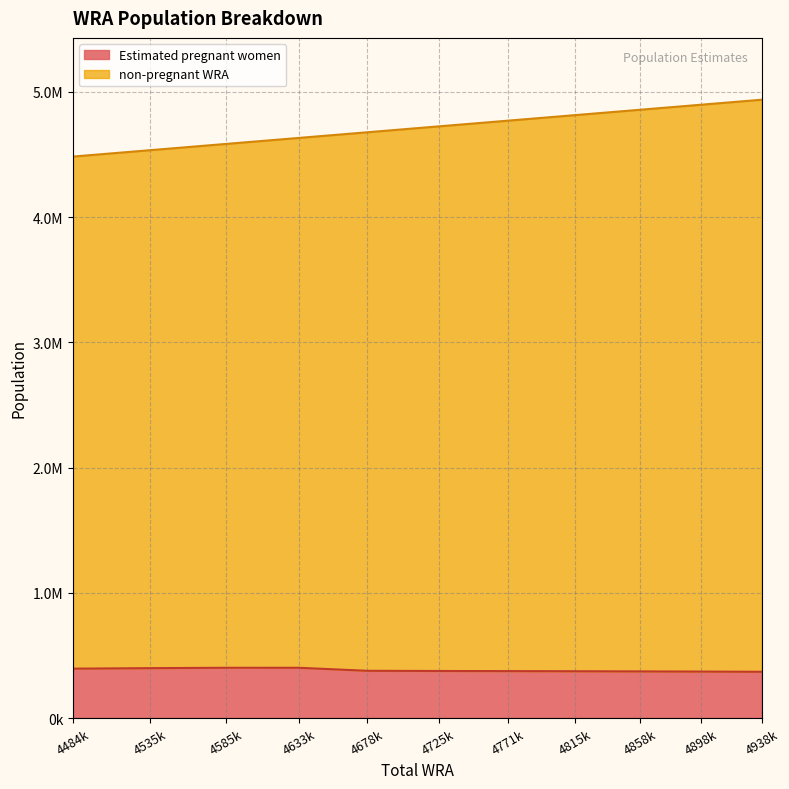

How many lines are shown in the chart?

2